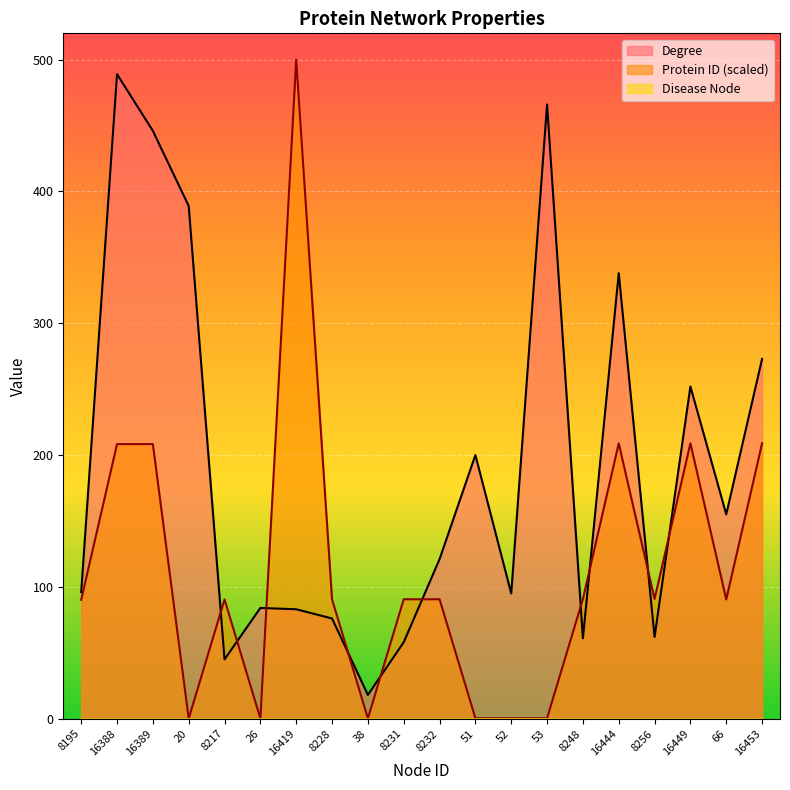

What is the value of the Protein ID point at the 15th from the left?

90.7